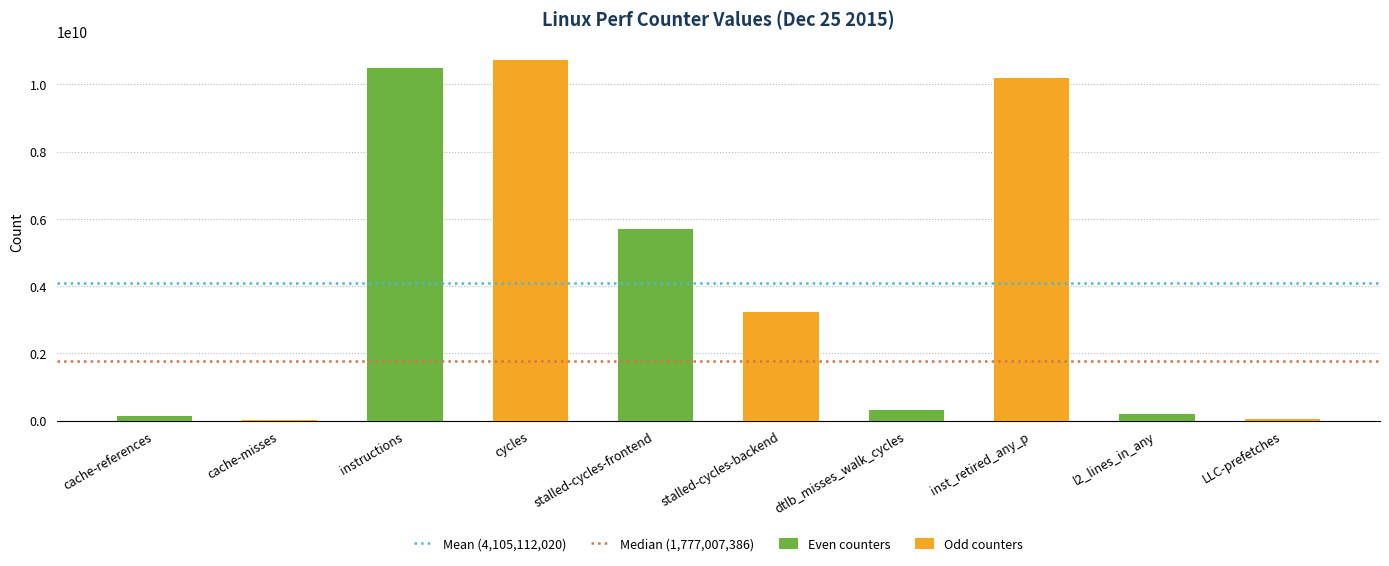

At which label is Odd counters closest to 5374743407?

stalled-cycles-frontend